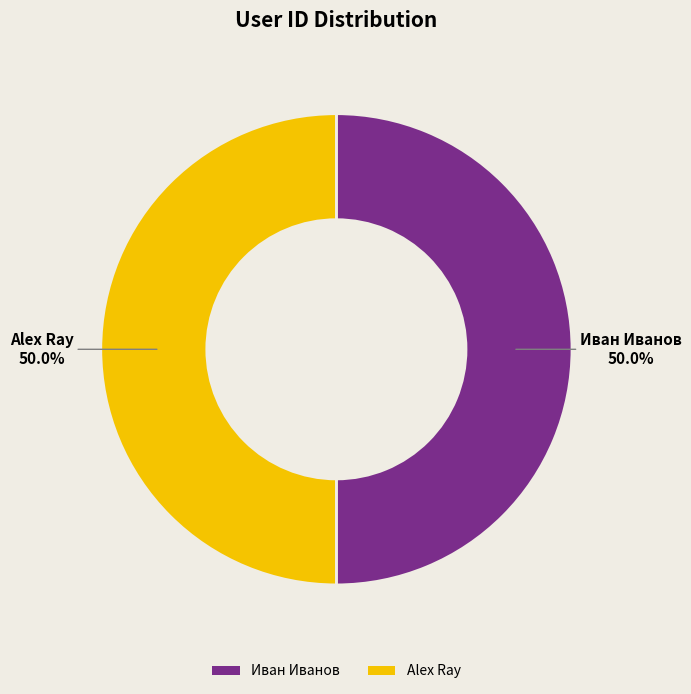

What percentage is NOT represented by Иван Иванов?

50.0%